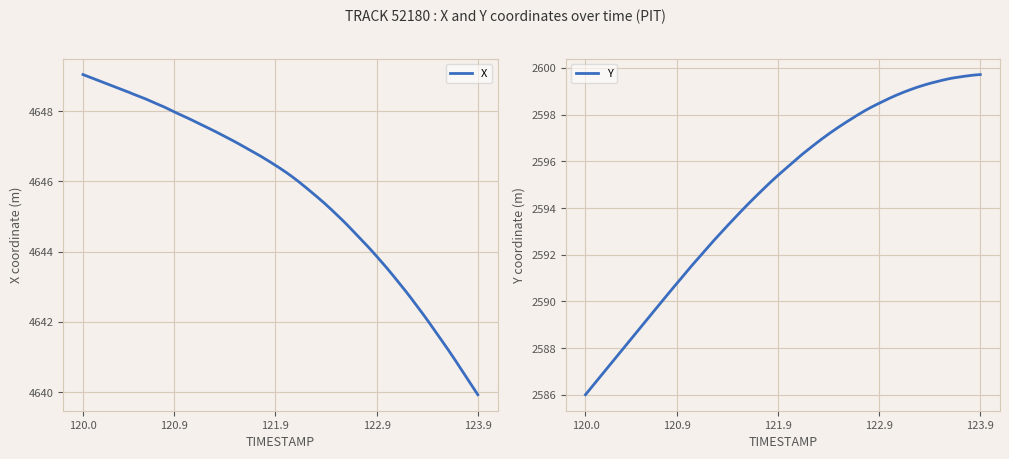

What is the label of the 11th point from the right?

122.9